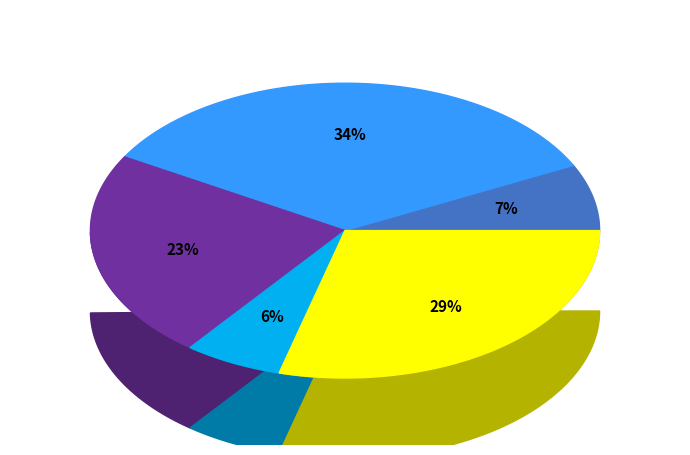

Count the number of slices in the pie.

5